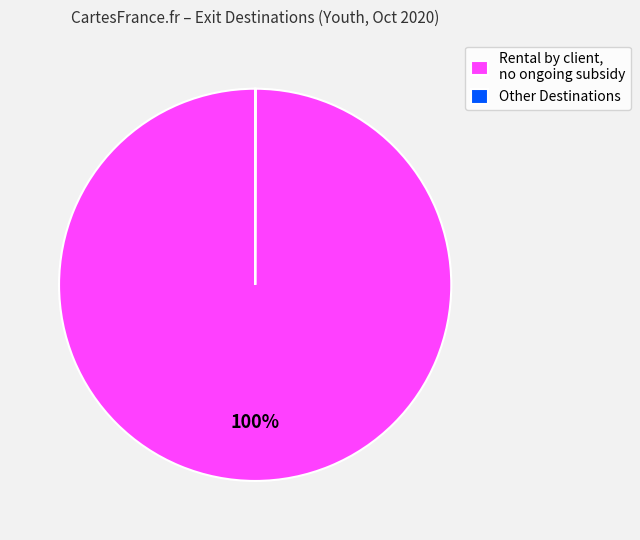

Is there a majority slice in this chart?

Yes